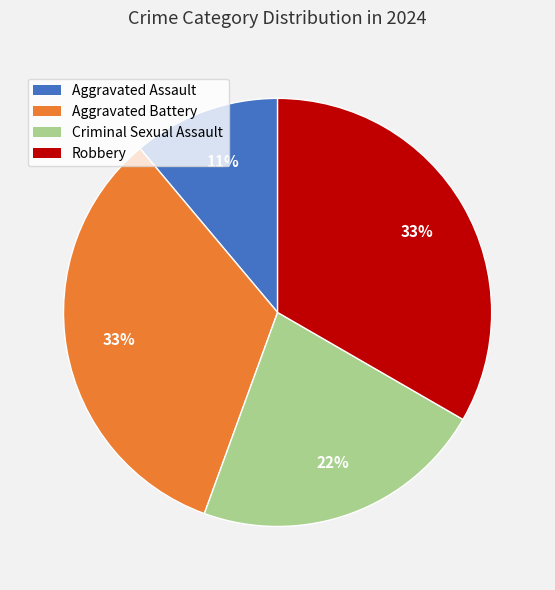

What is the smallest slice in the pie chart?

Aggravated Assault